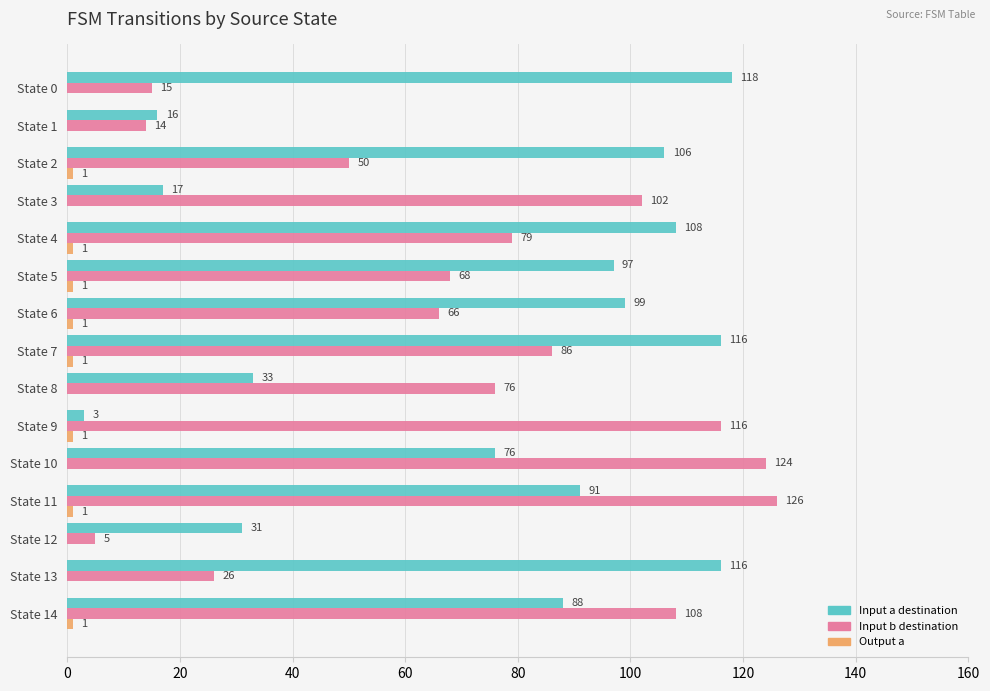

How many distinct data groups are displayed?

3